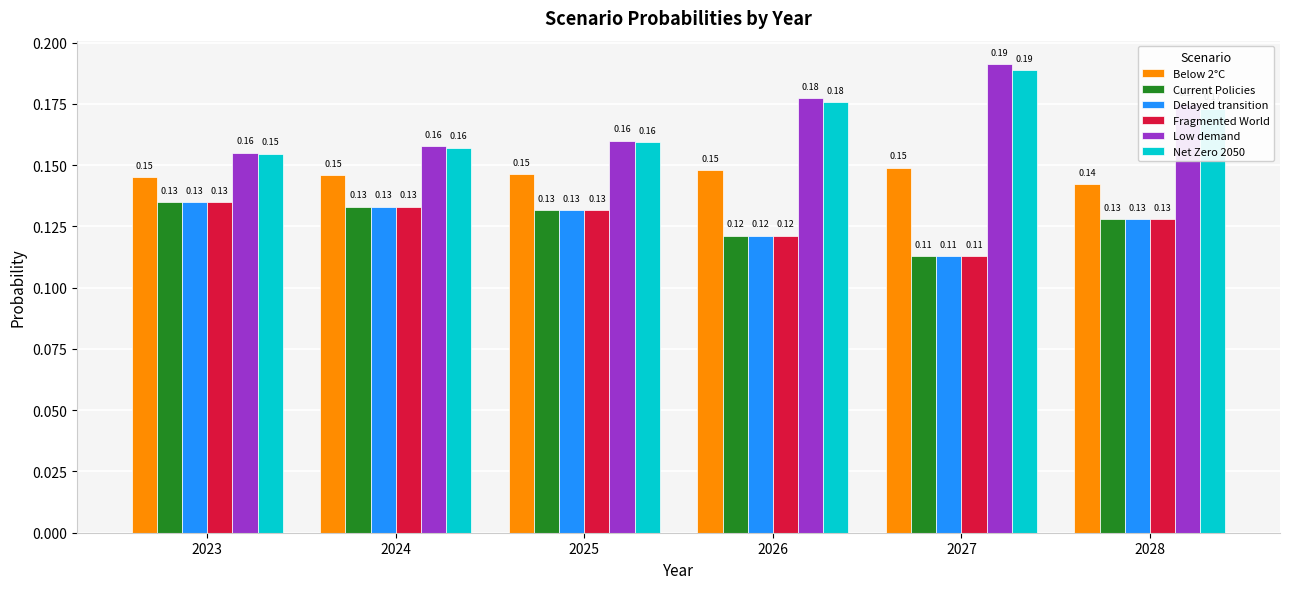

How many series are shown in this chart?

6